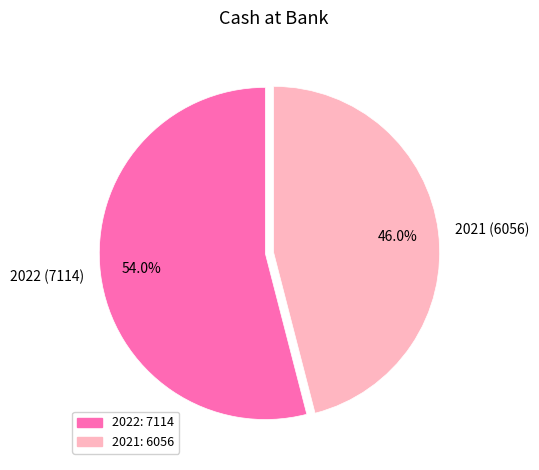

Approximately how many times larger is the value at 2021 compared to 2022?

0.9